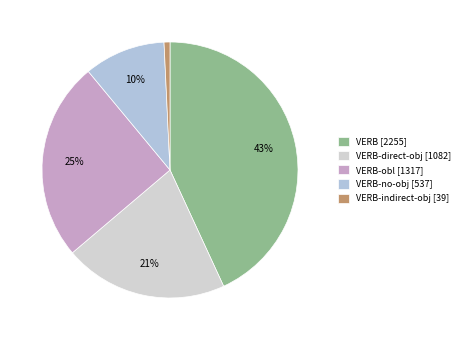

Count the number of slices in the pie.

5